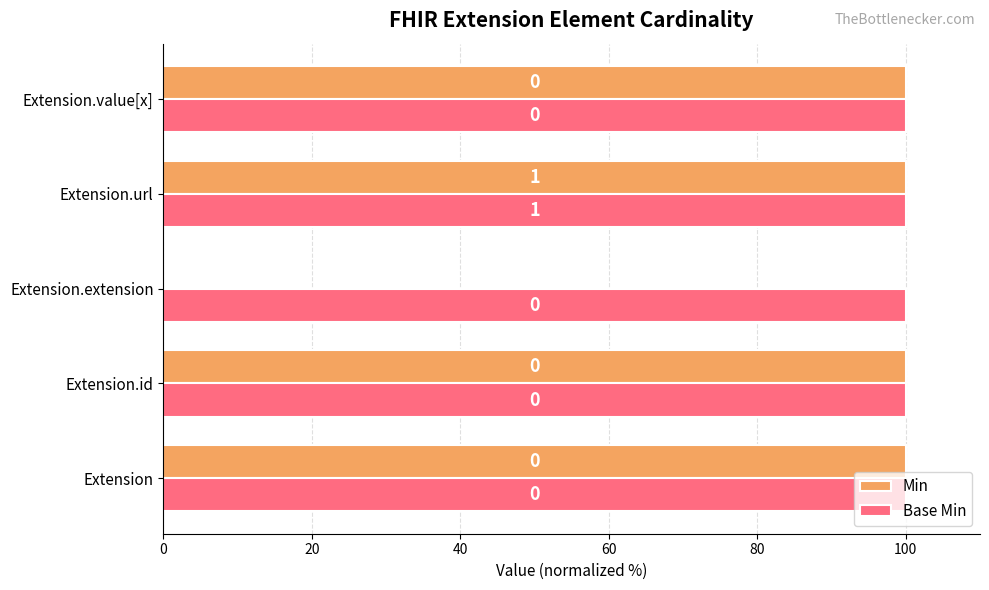

Which series has the largest total across all categories?

Base Min